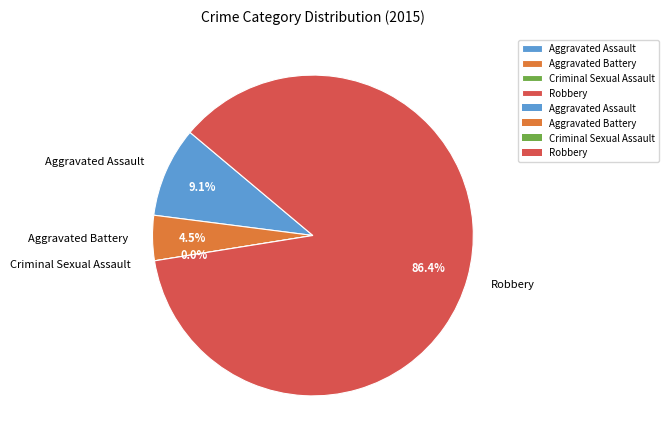

Does Aggravated Assault represent more than half of the total?

No